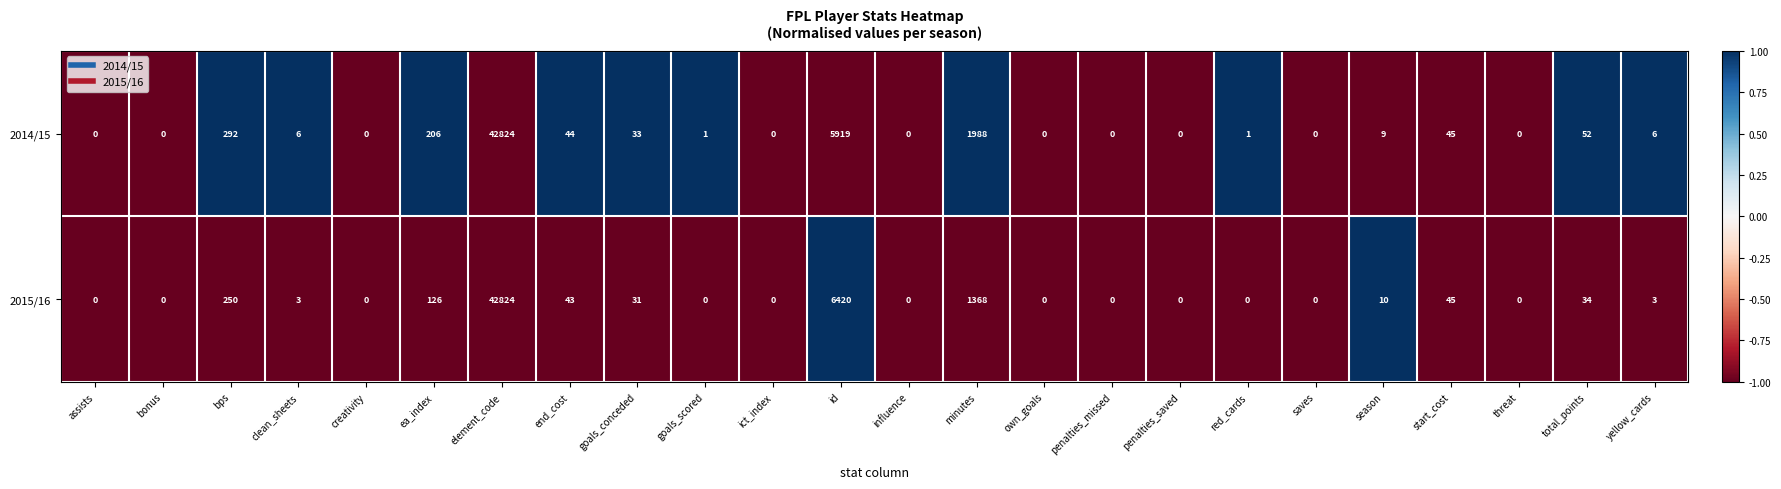

Where does the 2014/15 series first go above 6?

bps